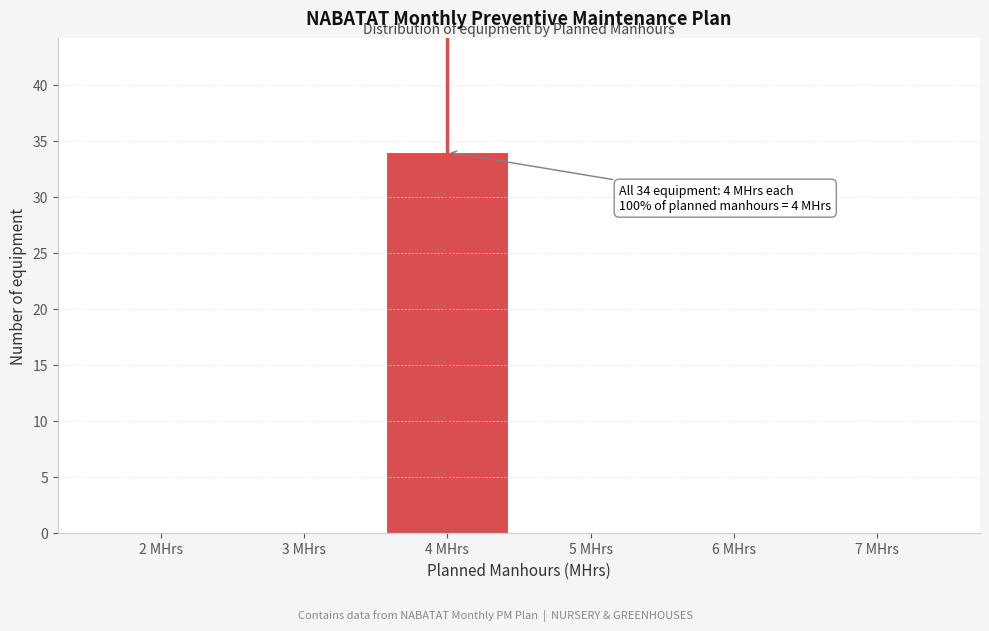

Reading right to left, list all the values displayed in this chart.

7 MHrs=0	6 MHrs=0	5 MHrs=0	4 MHrs=34	3 MHrs=0	2 MHrs=0